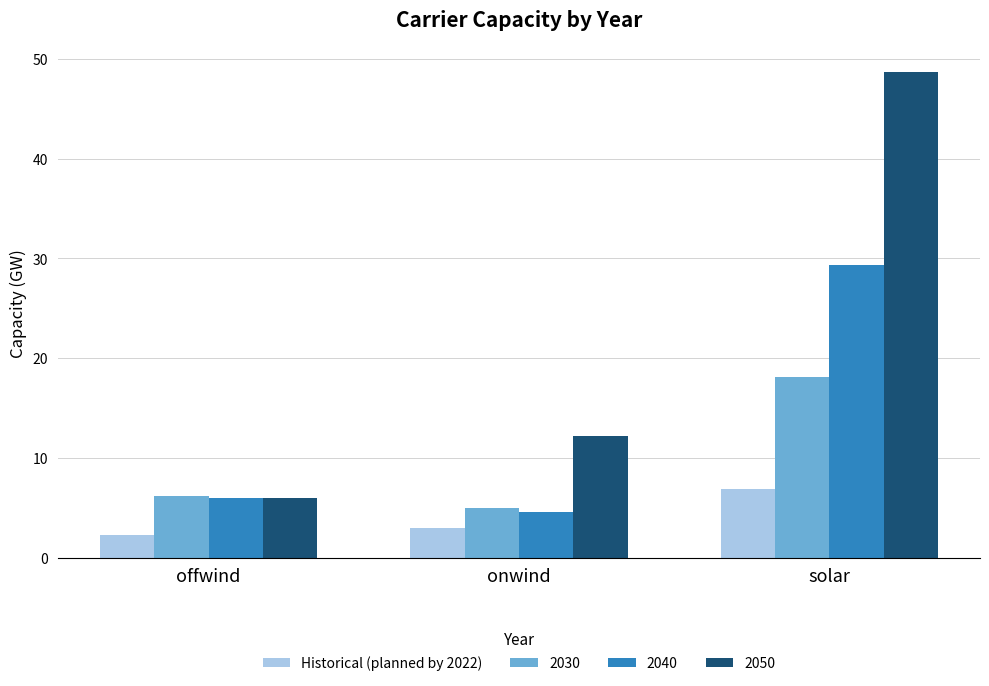

The 2050 series shows 6.0 at offwind. True or false?

True